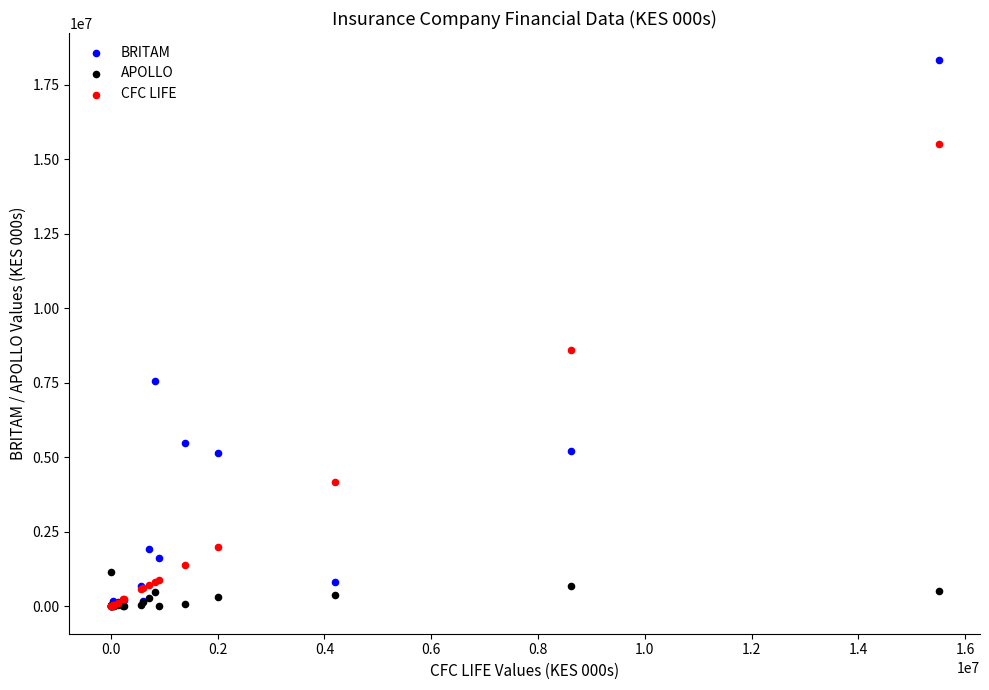

Which series has the largest Y range (max minus min)?

BRITAM